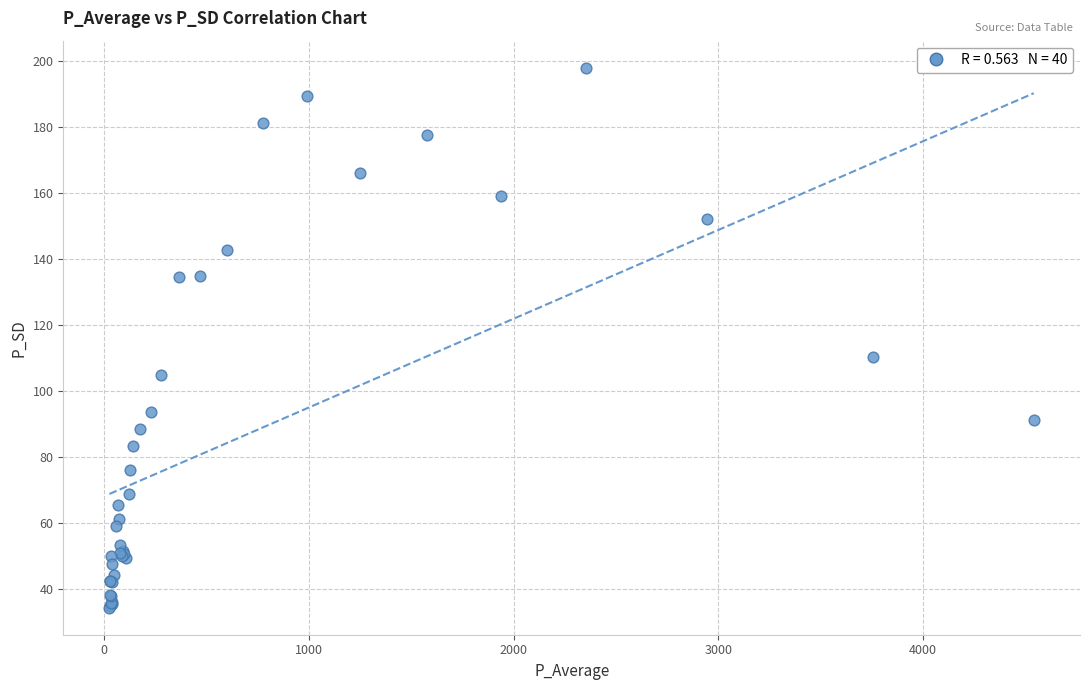

What Y value in the scatter plot is closest to 116?

110.2